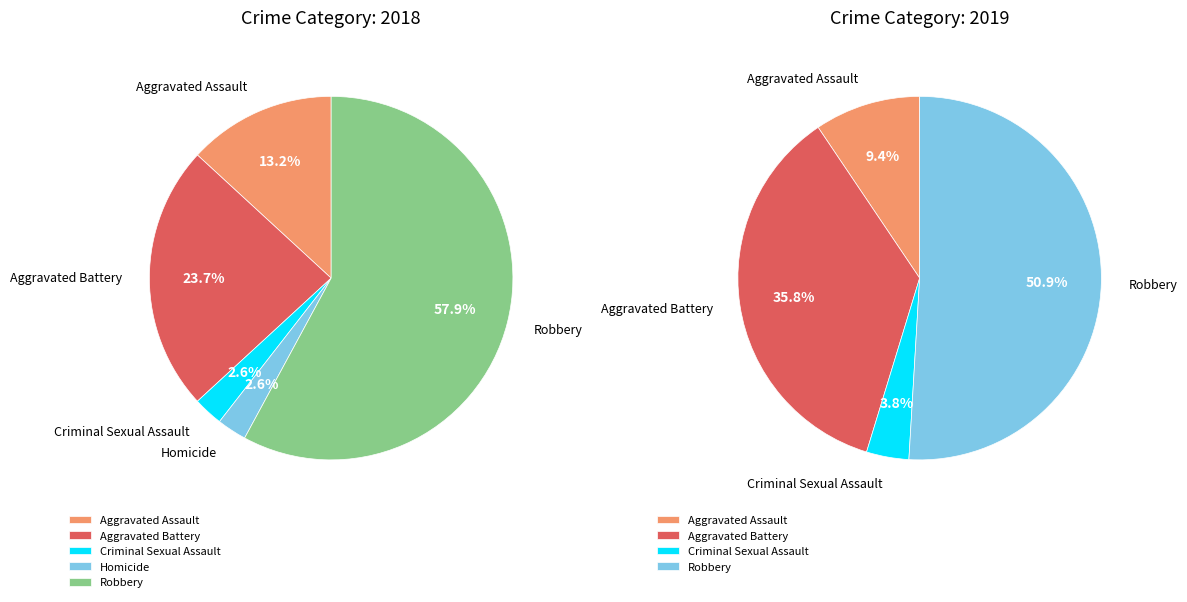

How many slices are in this pie chart?

5